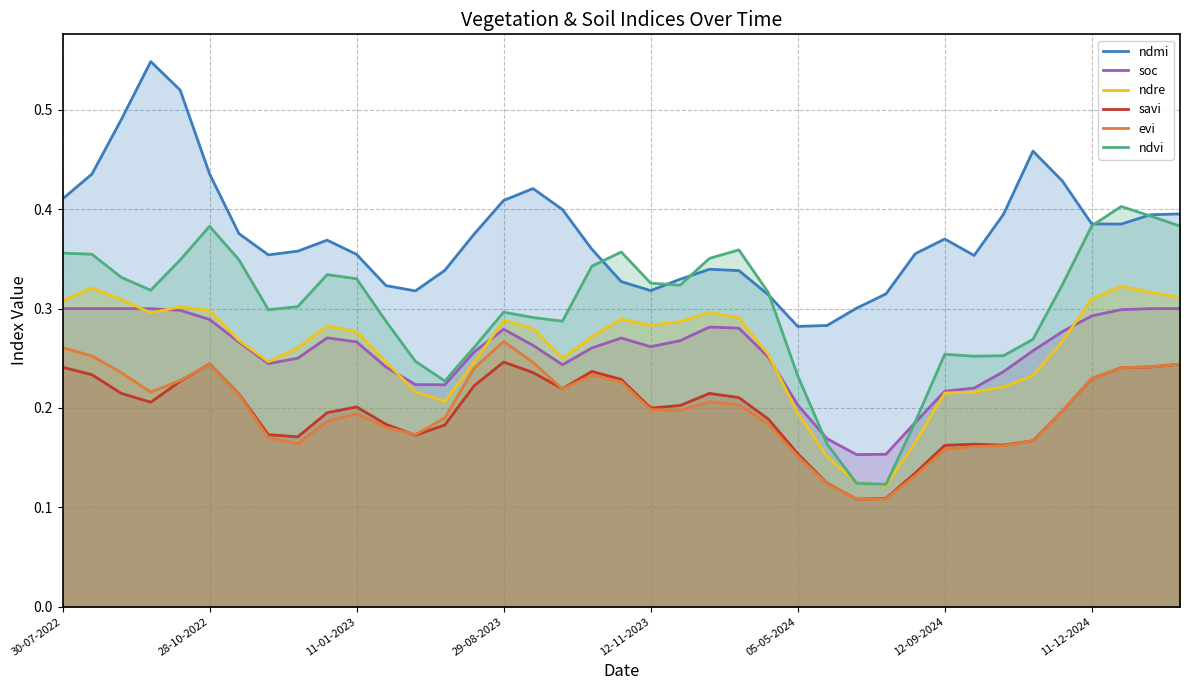

True or false: ndmi and savi cross at least once.

False